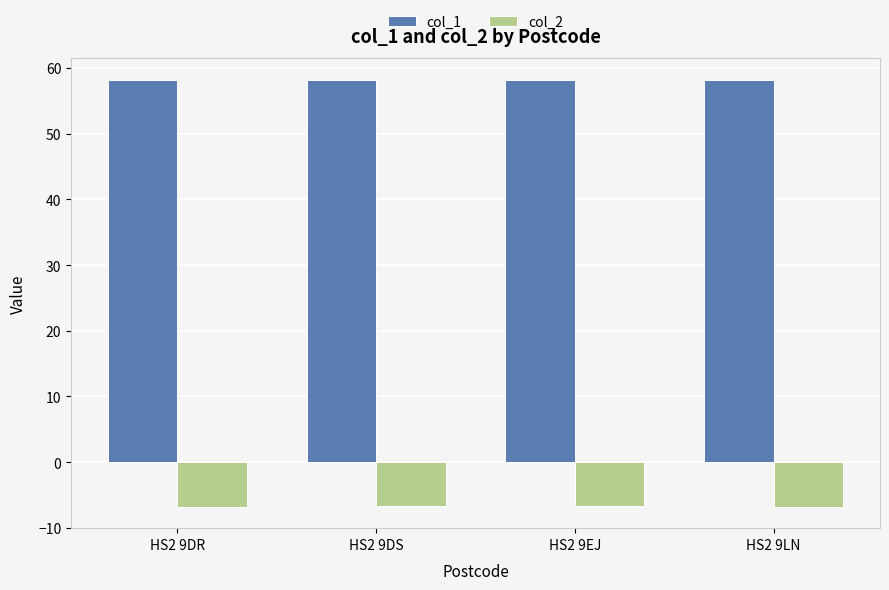

What is the value of the col_2 bar at the 1st from the left?

-6.7